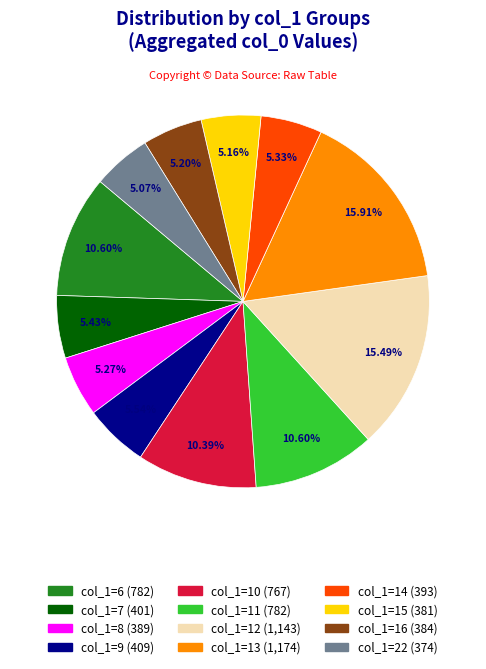

Is there a majority slice in this chart?

No